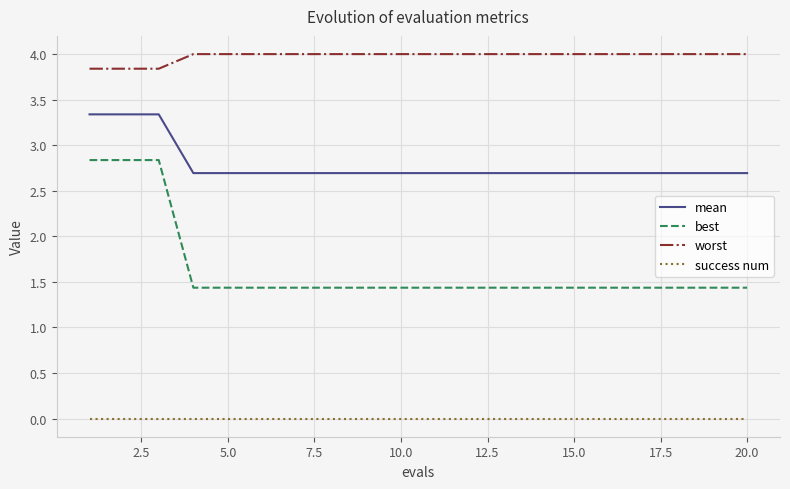

Which series has the widest spread of values?

best